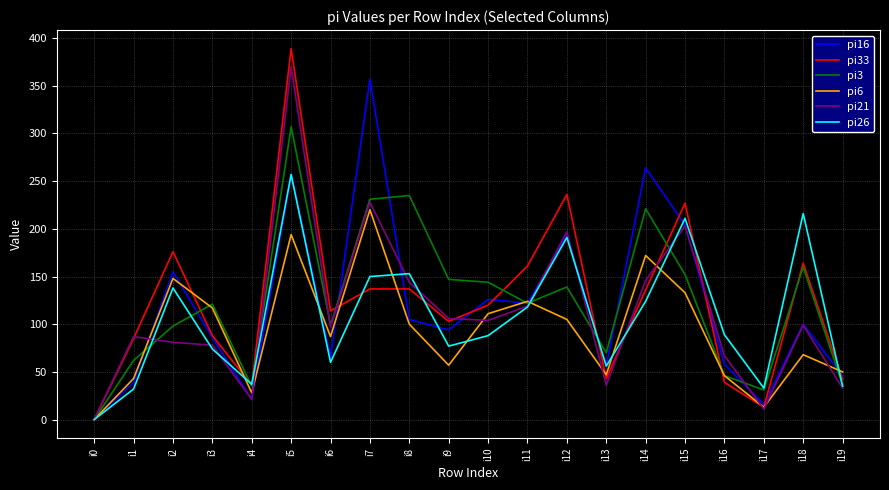

What is the spread (max minus min) of values at i12?

131